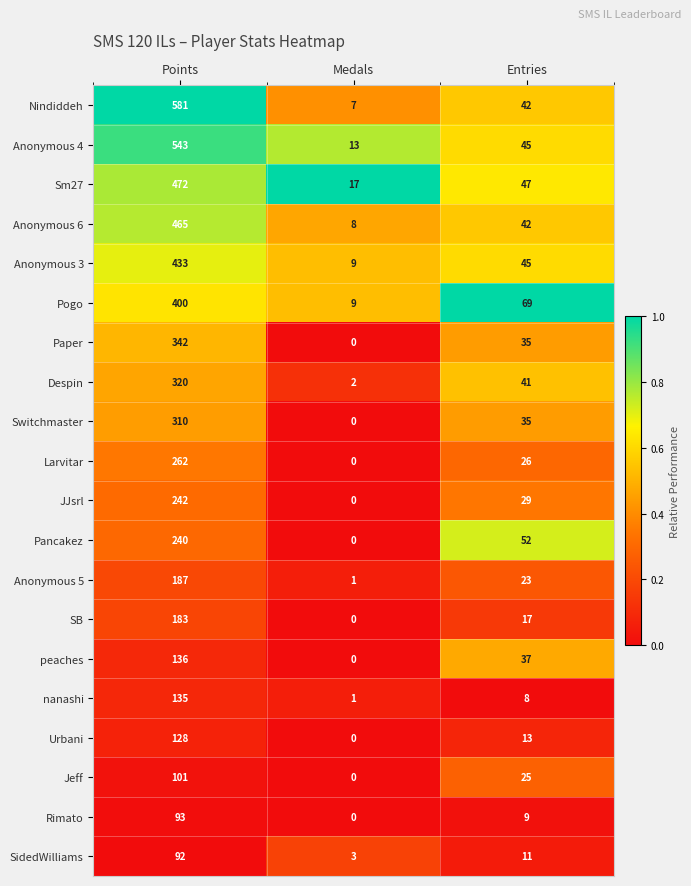

The Switchmaster series shows 35 at Entries. True or false?

True